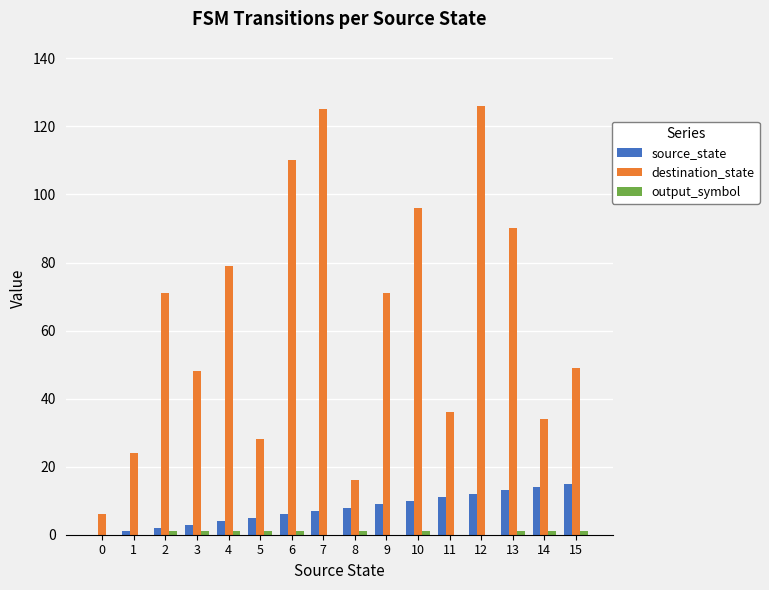

Which series has the largest total across all categories?

destination_state